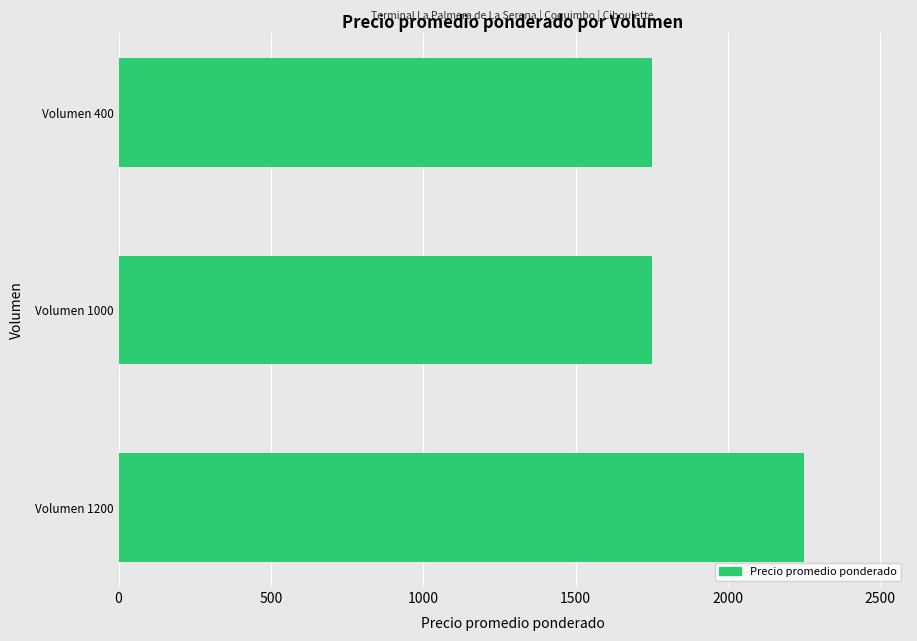

How many categories are shown in the chart?

3